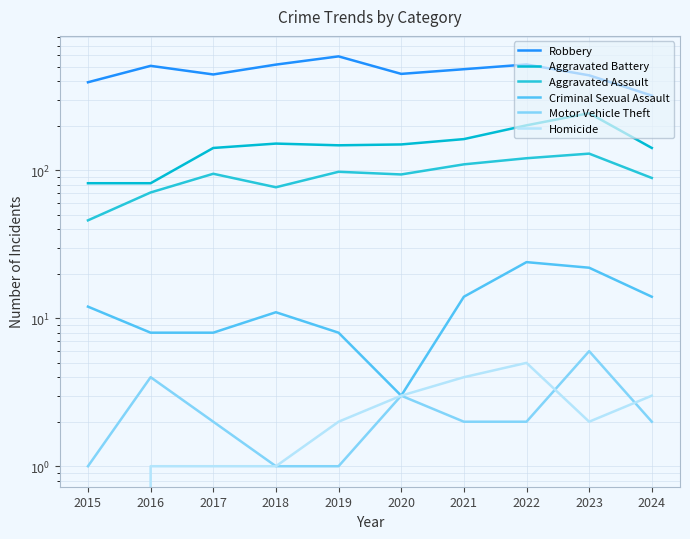

Where does the Criminal Sexual Assault series first go above 12?

2021